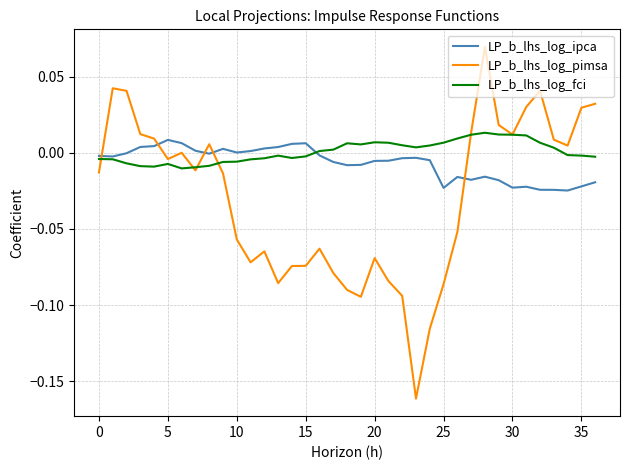

Rank the series by their average value, from lowest to highest.

LP_b_lhs_log_pimsa, LP_b_lhs_log_ipca, LP_b_lhs_log_fci